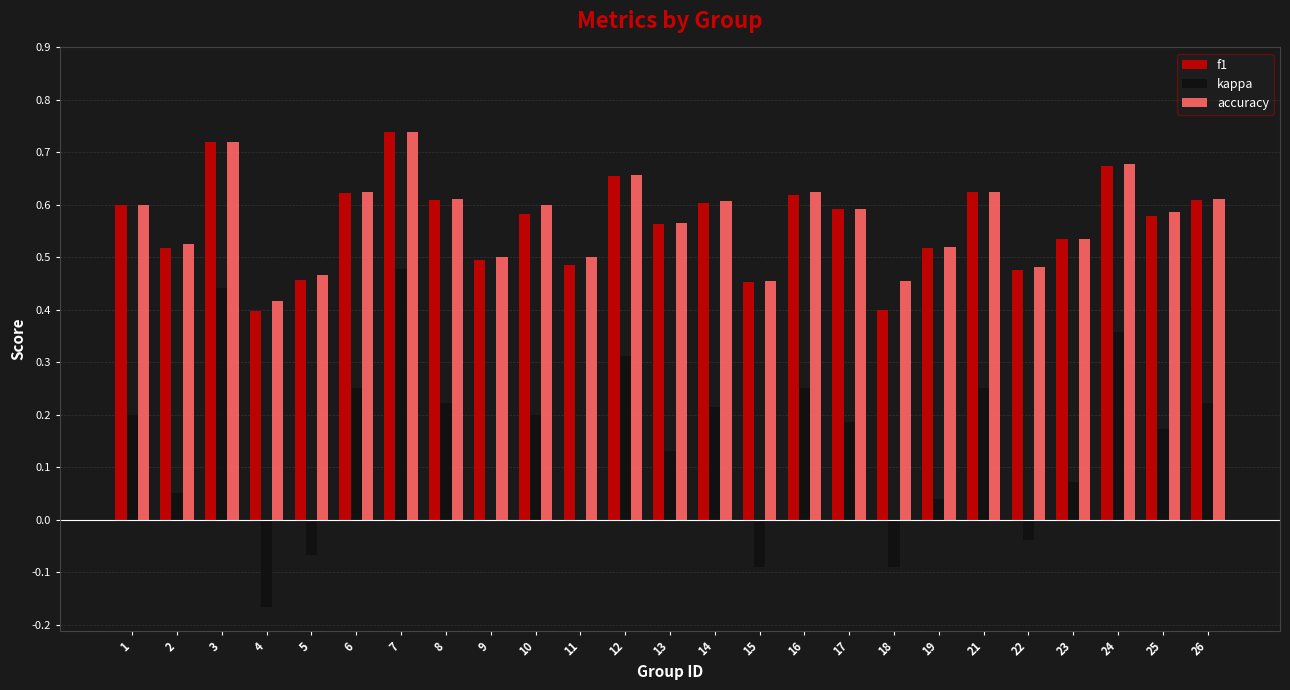

True or false: kappa has a value of 0.2 at 10.

True